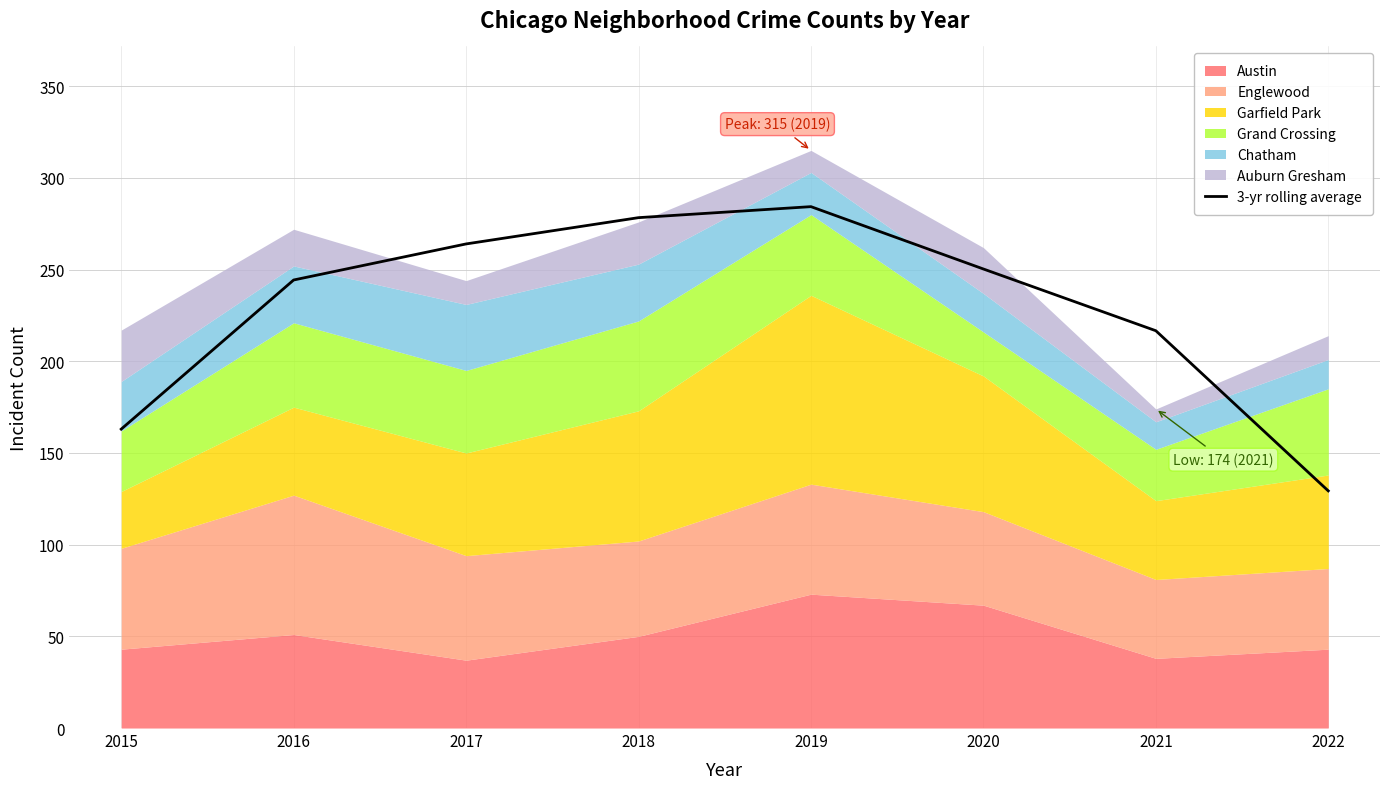

Between 2016 and 2020, which is larger?

2020